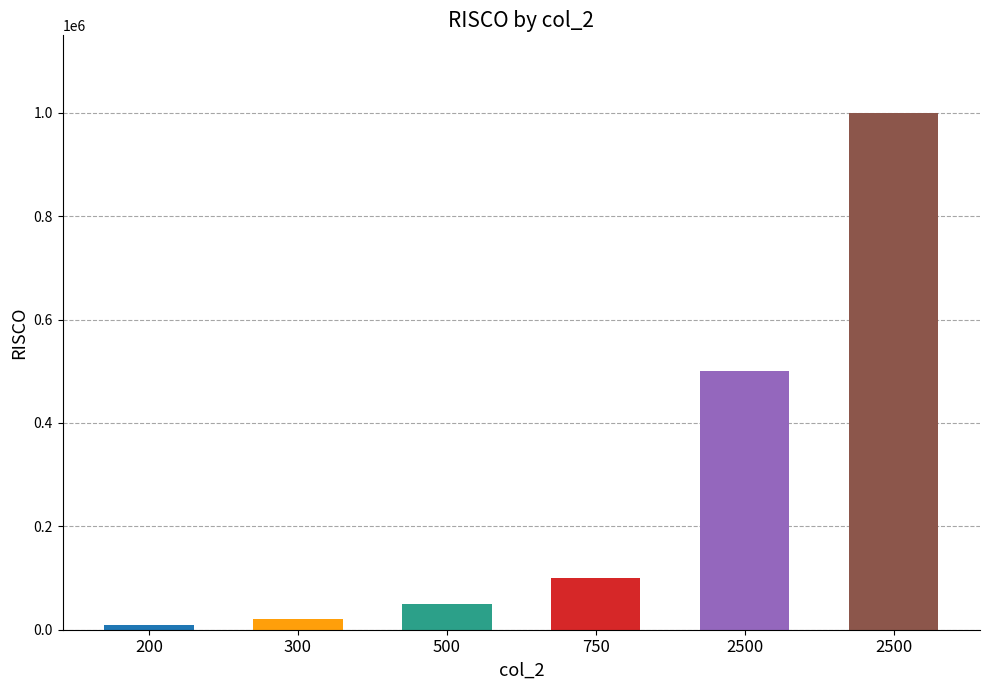

Which has a higher value, 750 or 2500?

2500